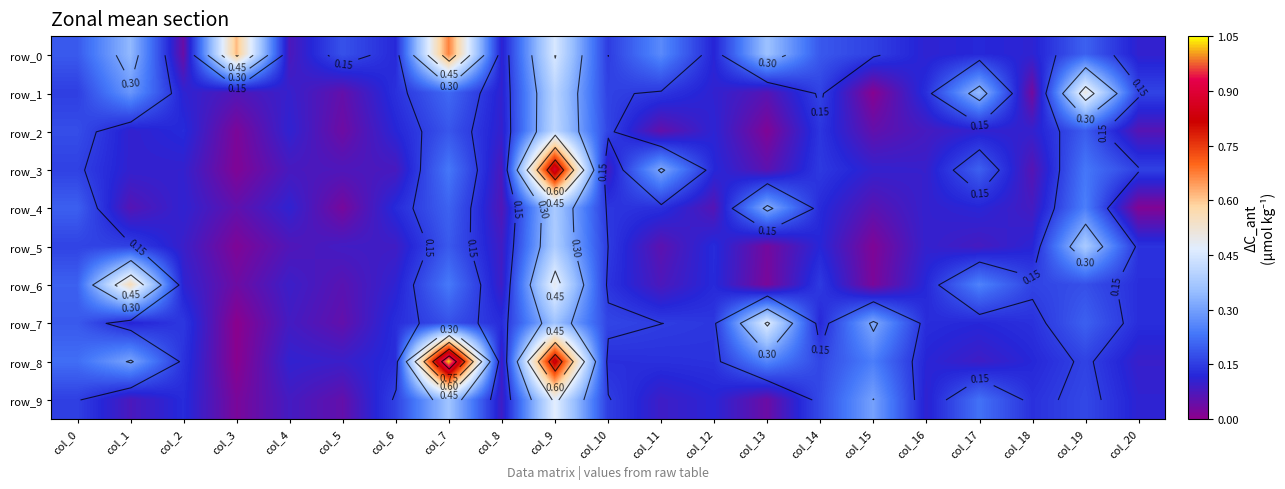

True or false: row_9 has a value of 0.1 at col_12.

True